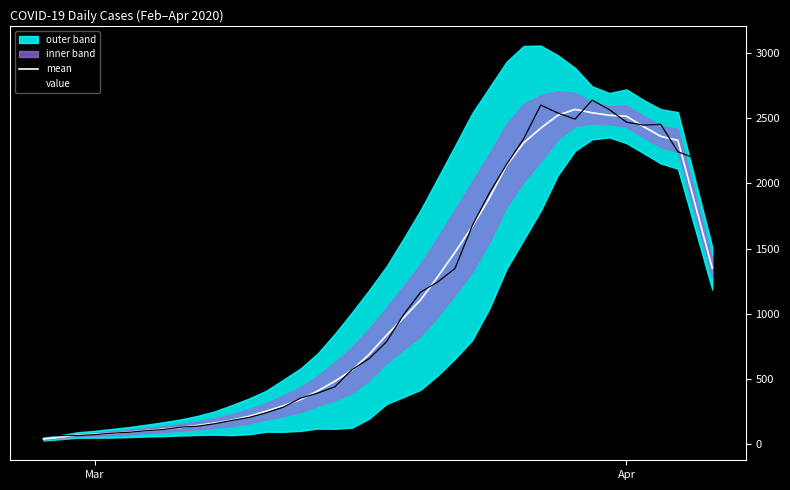

True or false: mean has more than 1 points higher than both neighbors.

False